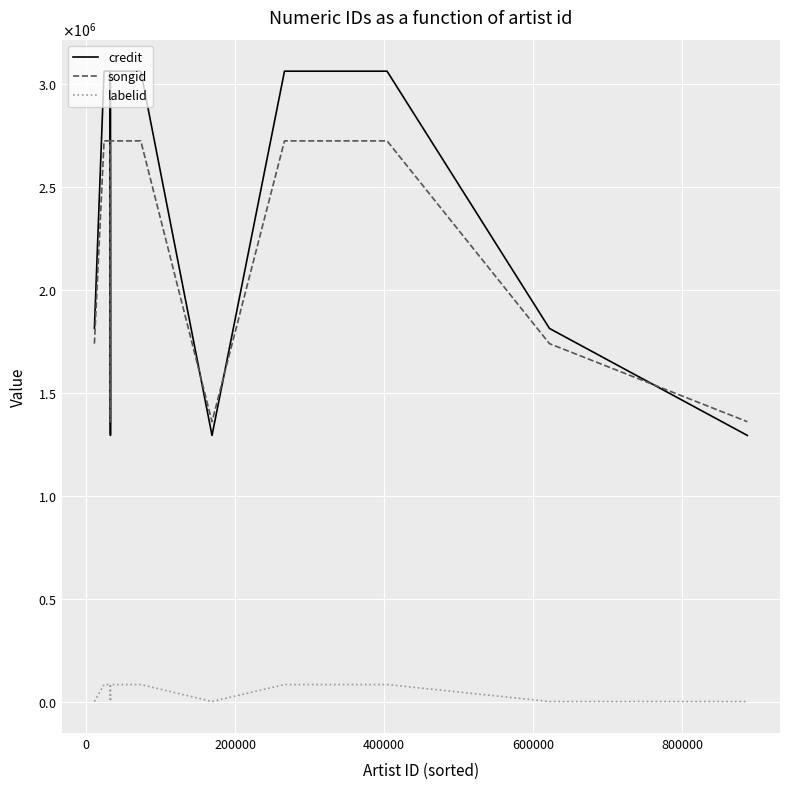

Which series has the largest total across all categories?

credit